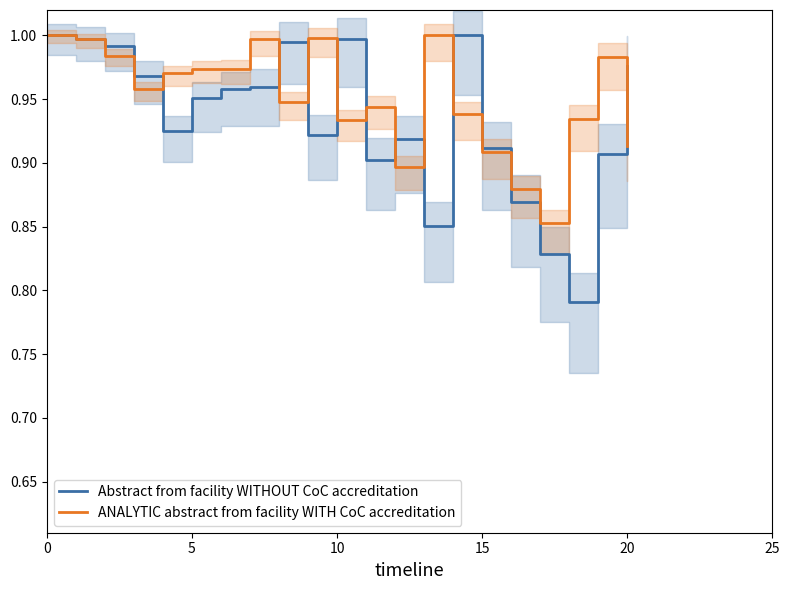

What is the total value across all series at 13?

1.9